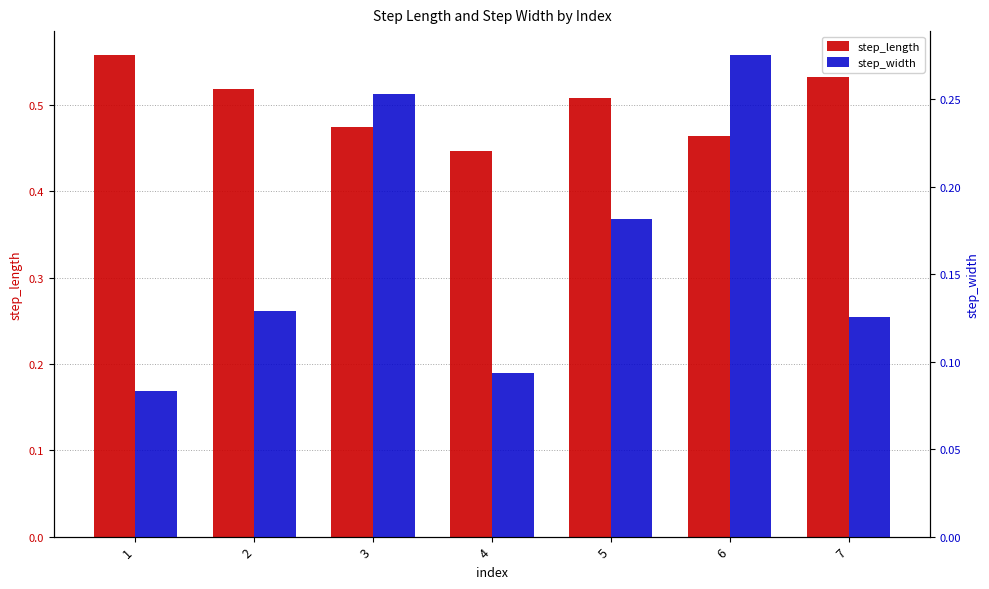

Is it true that step_length equals 0.3 at 3?

False